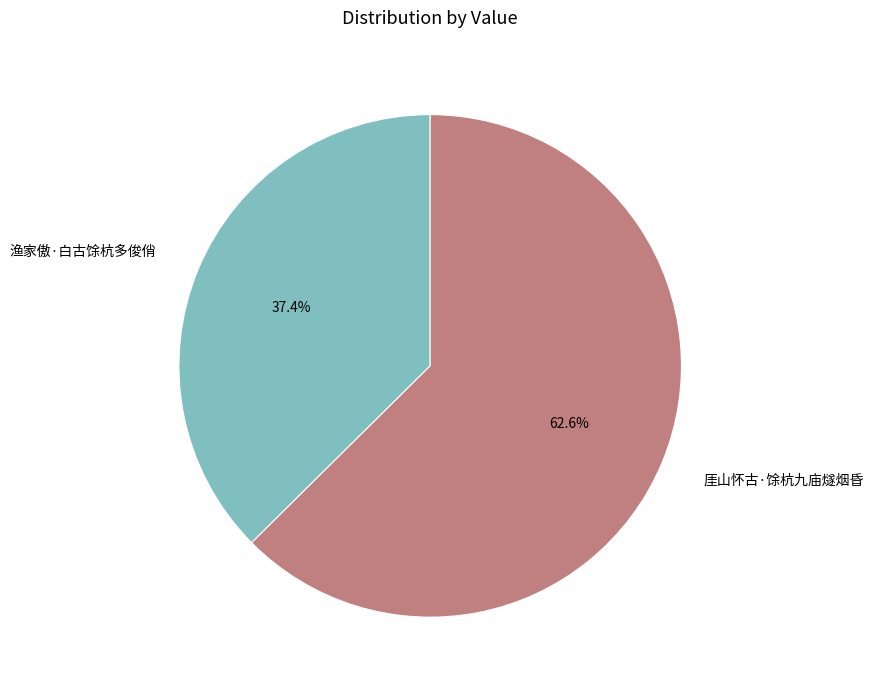

To the nearest percent, what percentage of the pie is 渔家傲·白古馀杭多俊俏?

37%